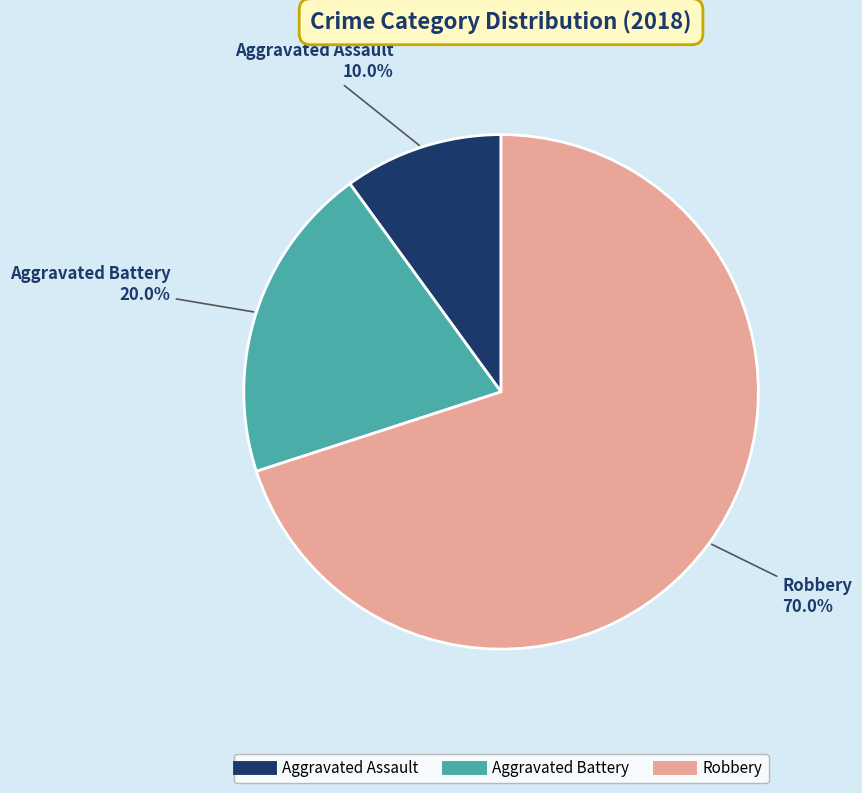

How much of the chart is everything except Aggravated Battery?

80.0%